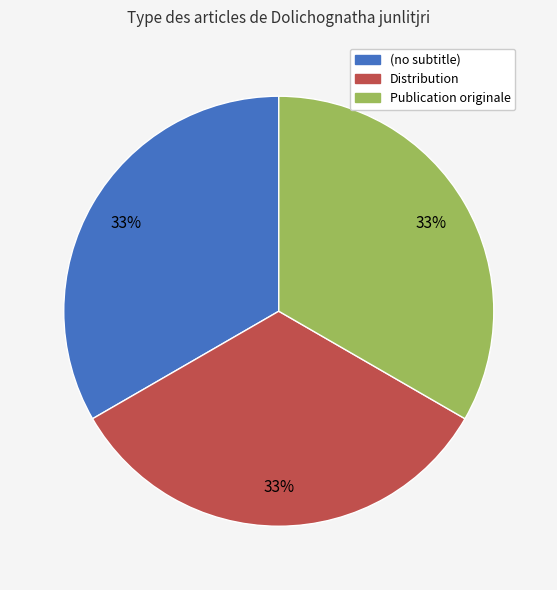

To the nearest percent, what is the average slice percentage?

33%